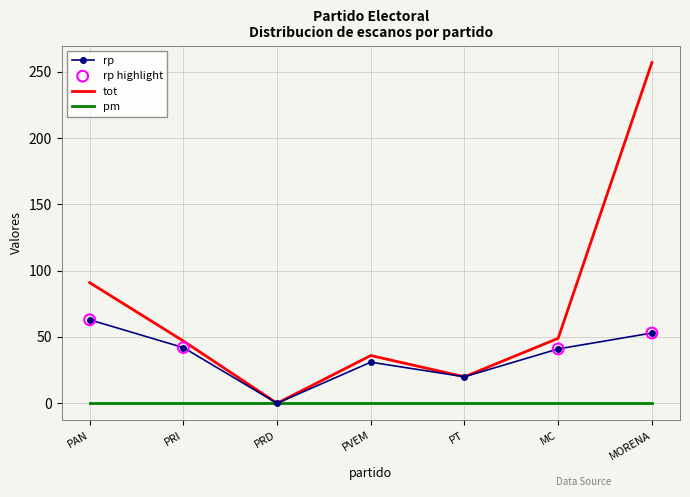

Between PAN and MORENA, which series saw the biggest shift?

tot